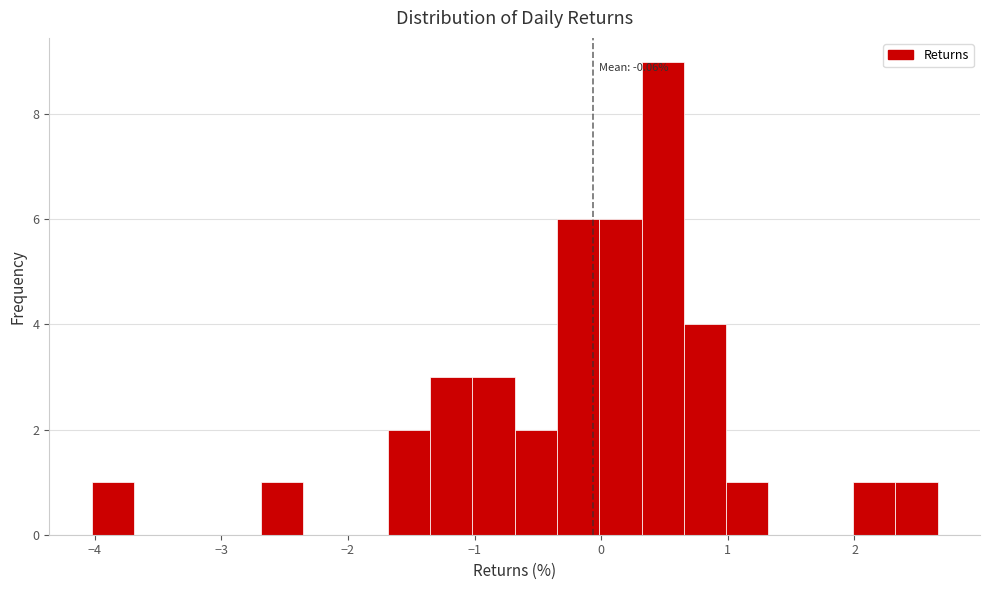

Read against the x-axis, roughly where is the centre of the tallest bar?

0.5